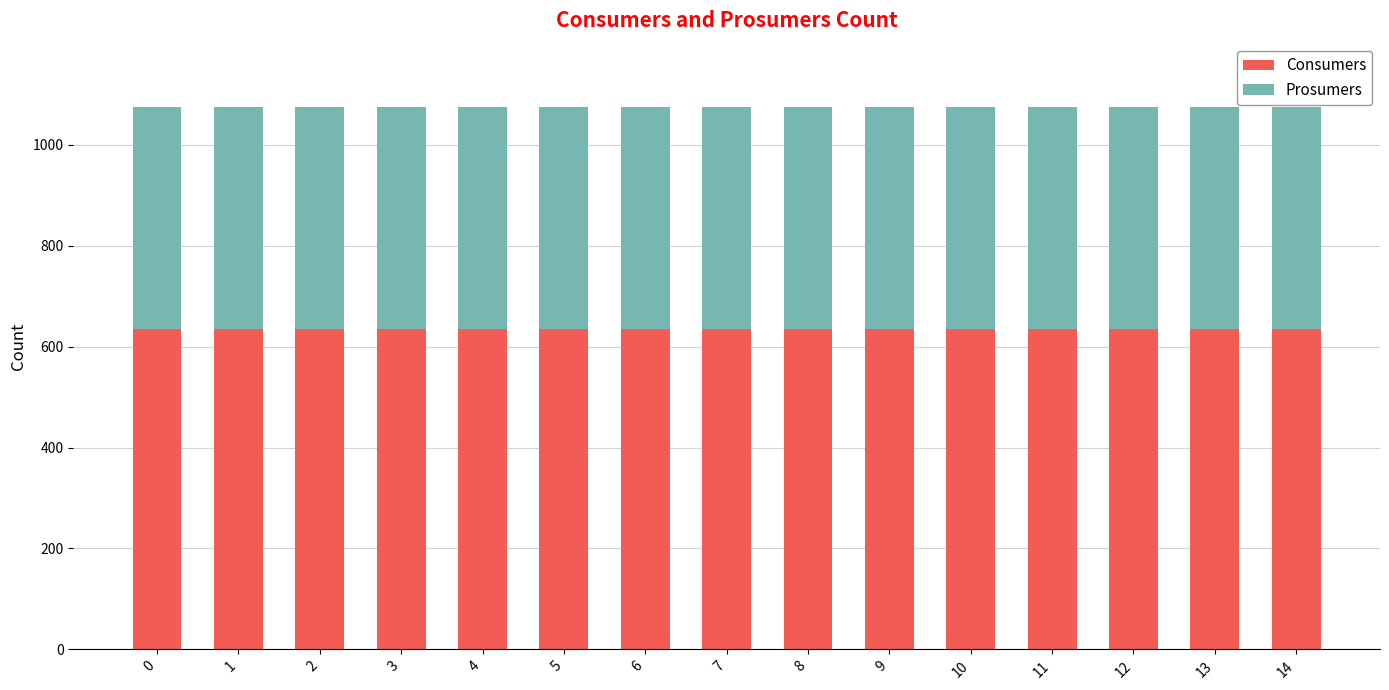

Count the number of data series in this chart.

2